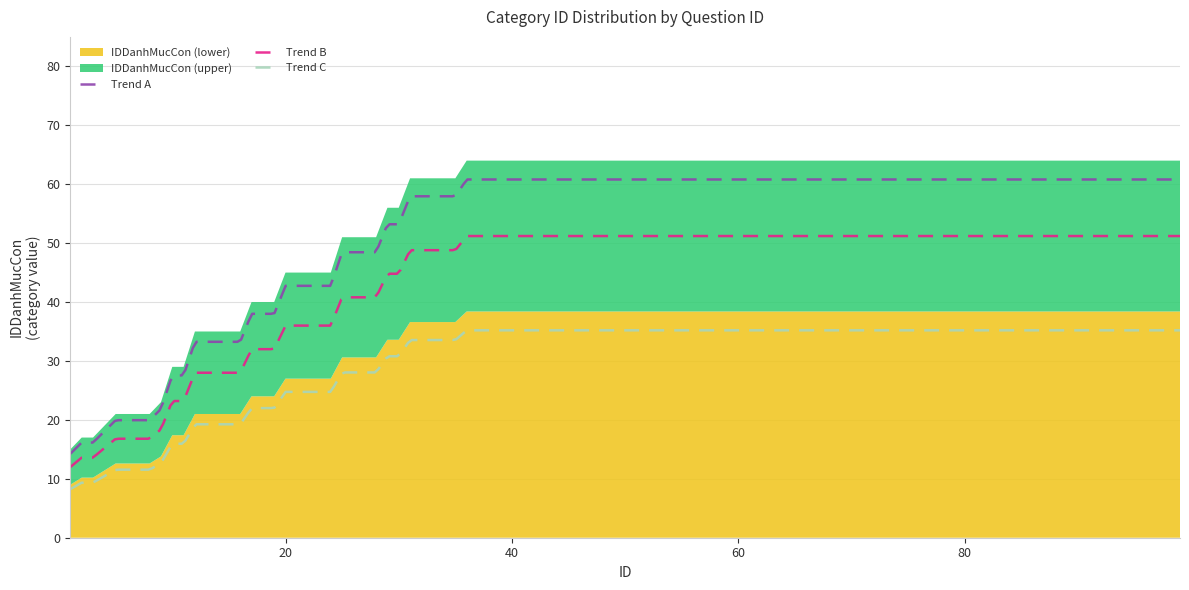

What is the greatest value displayed?

64